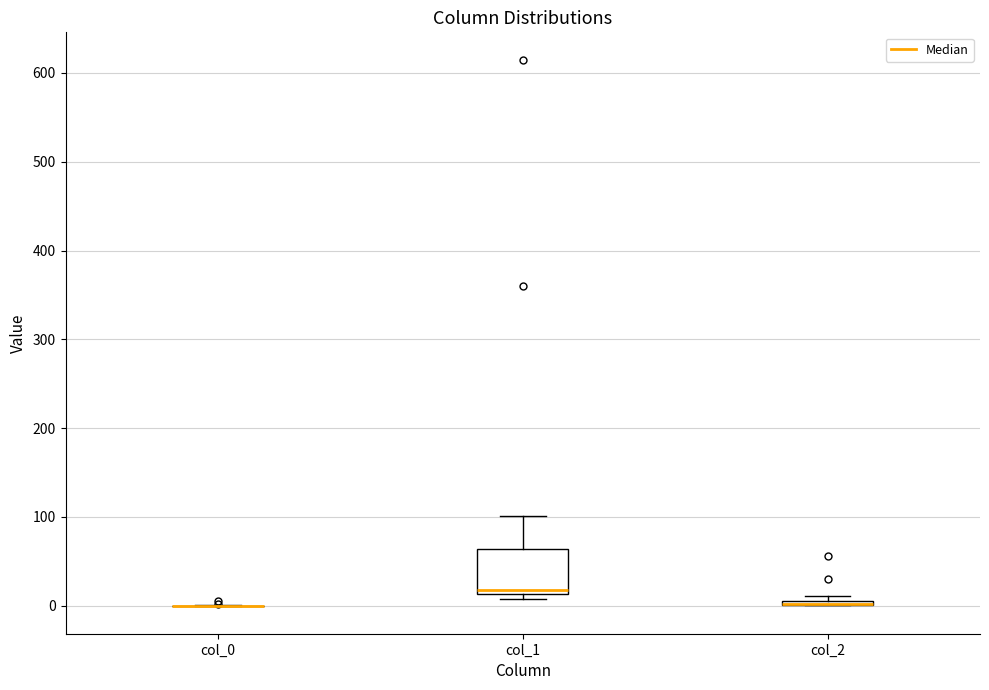

Comparing the boxes themselves (not the whiskers), which one is the tallest?

col_1